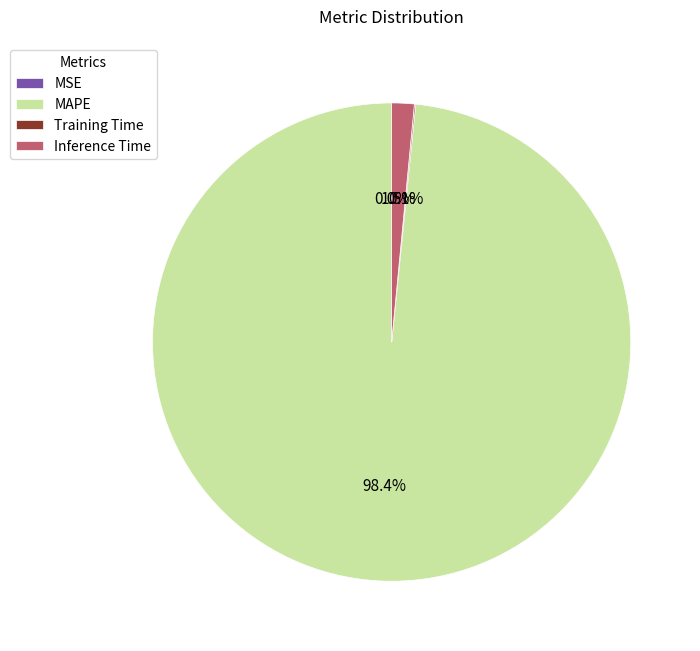

Which slice is the largest?

MAPE